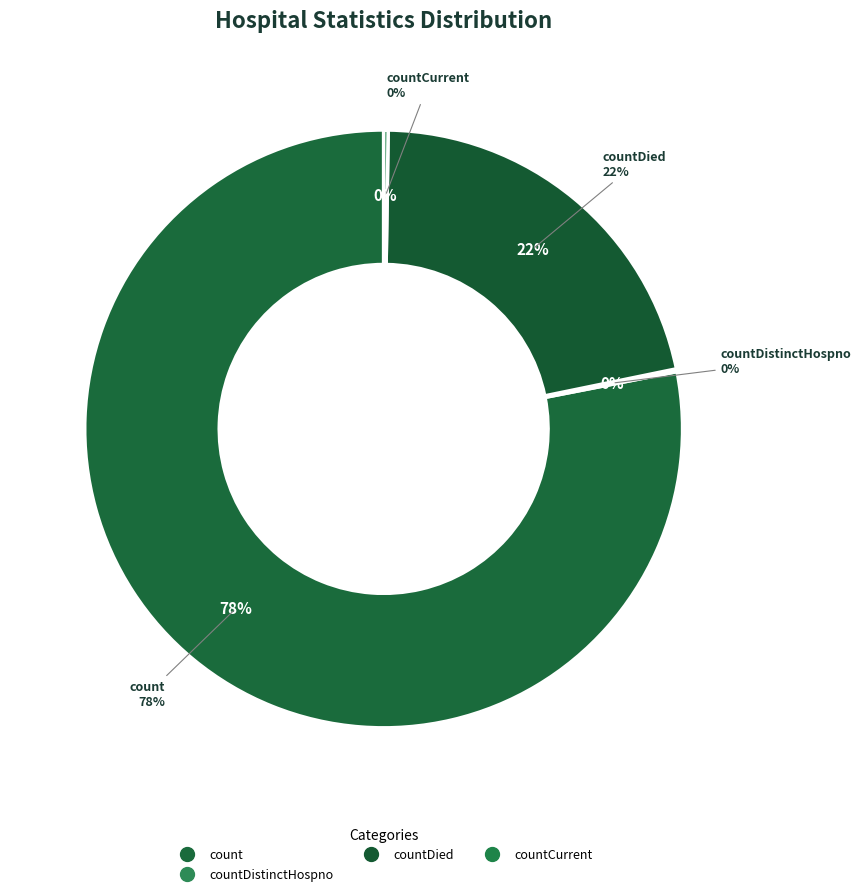

To the nearest percent, what is the difference between the largest and smallest slice percentages?

78%